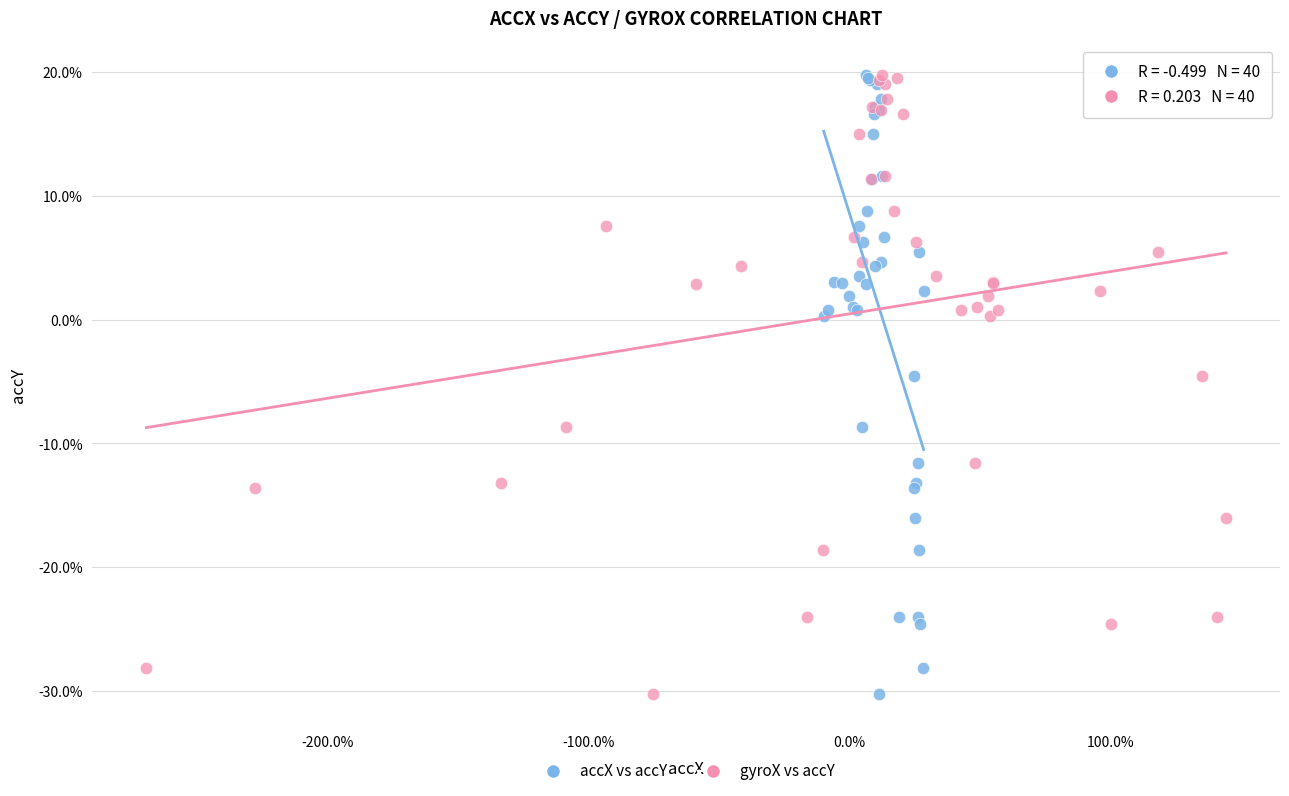

What are all the series names shown in the legend?

accX vs accY, gyroX vs accY